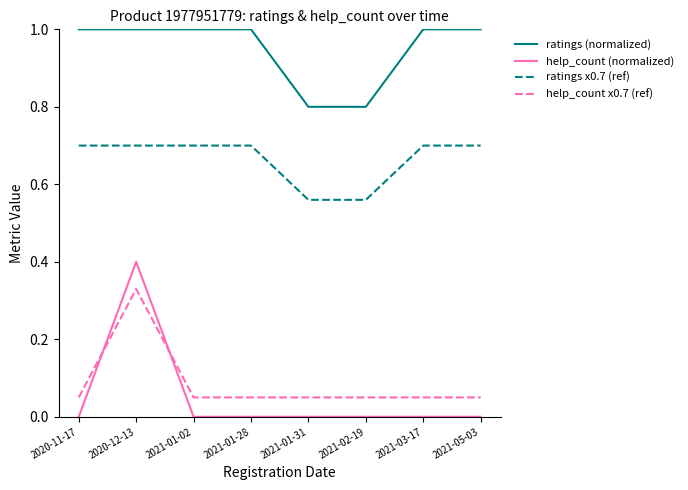

Which series has the largest range (max minus min)?

help_count (normalized)